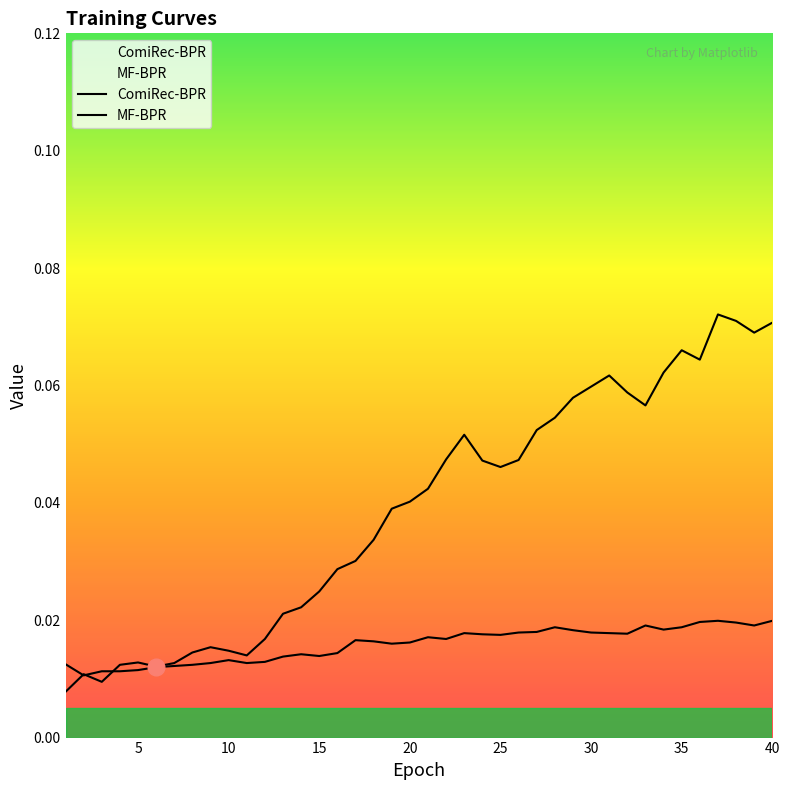

How many series are shown in this chart?

2